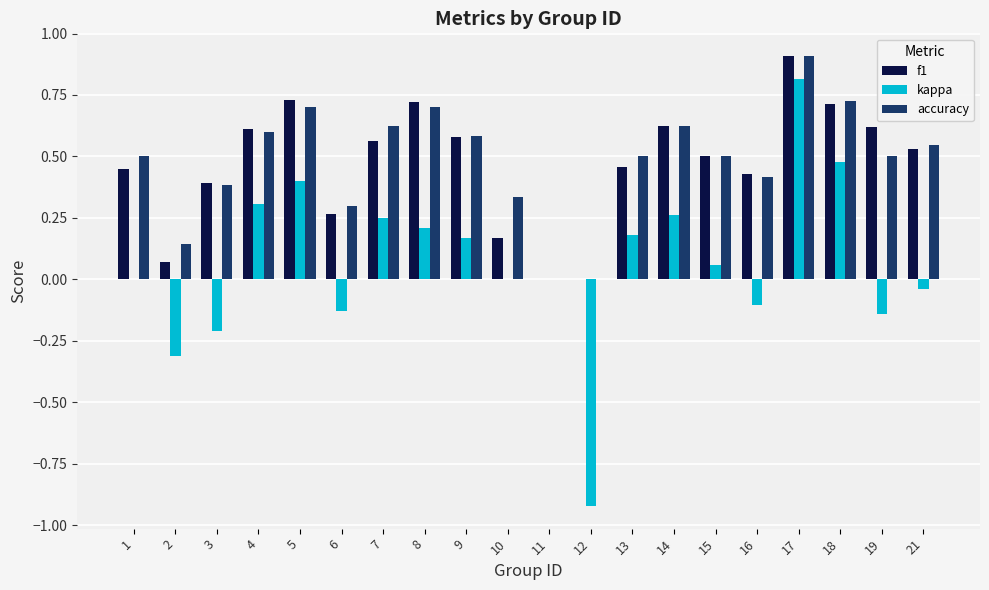

Between 4 and 13, which series saw the biggest shift?

f1